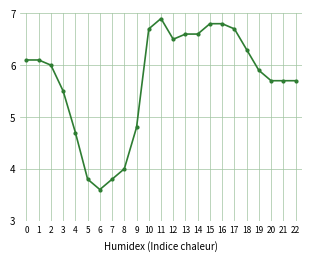

At which category does the data reach its first local valley?

6